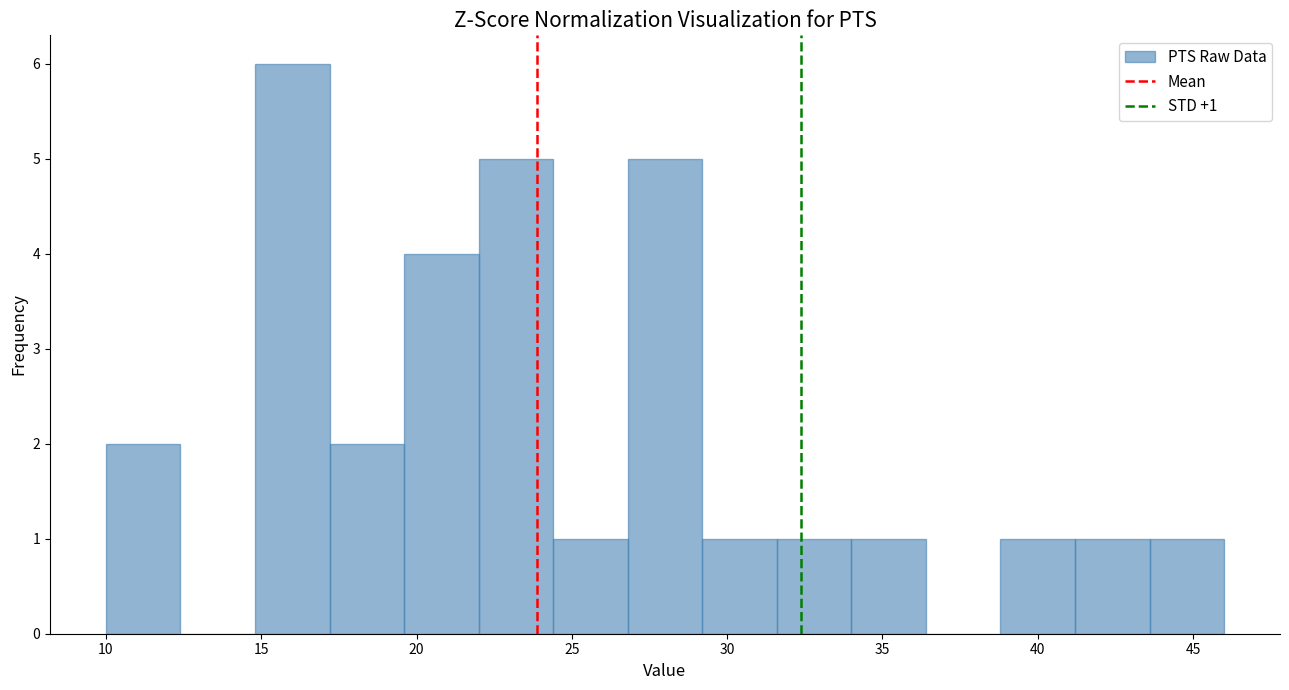

Over which range of the x-axis is the bar tallest?

14.8 to 17.2